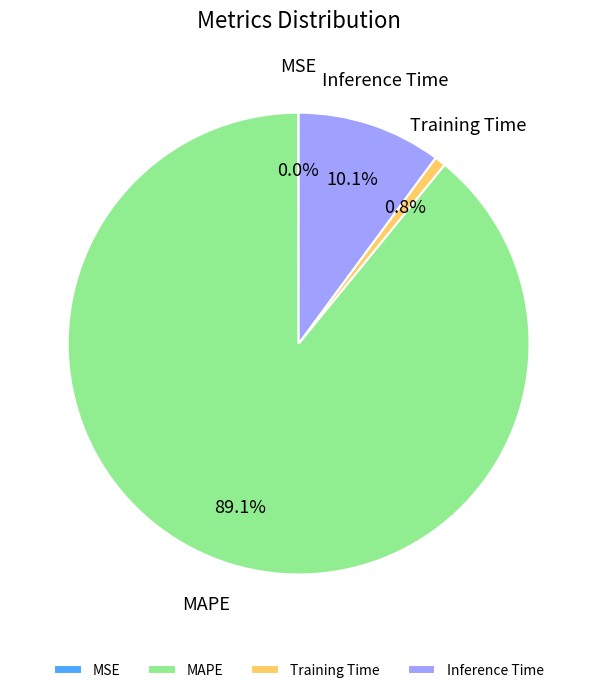

To the nearest percent, what percentage of the pie is Inference Time?

10%